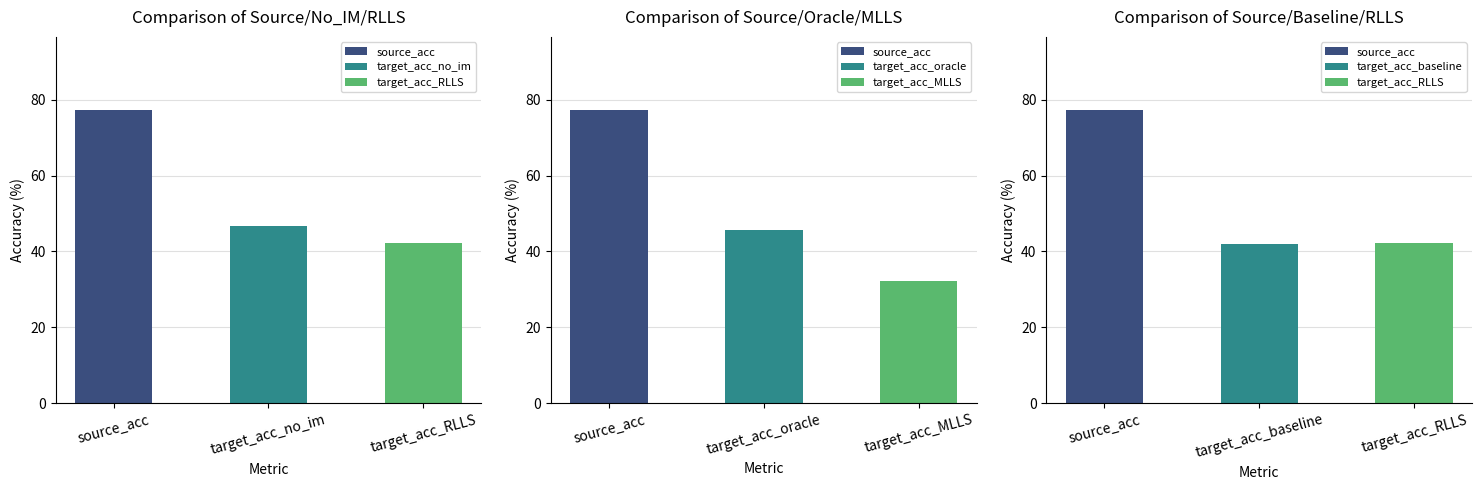

Between 8 and 14, which is larger?

14